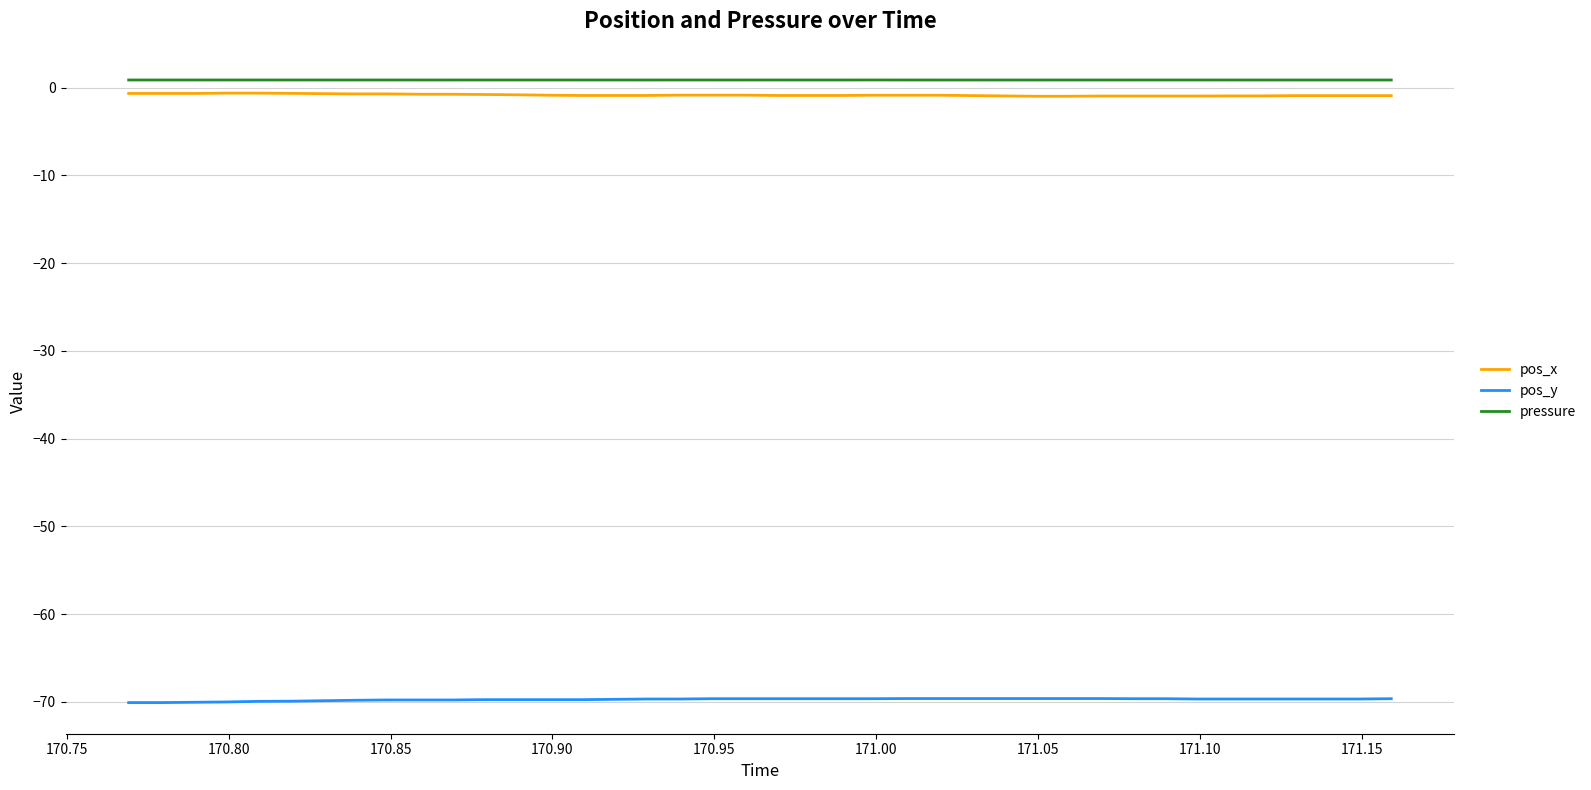

True or false: pos_x and pressure intersect in this chart.

False